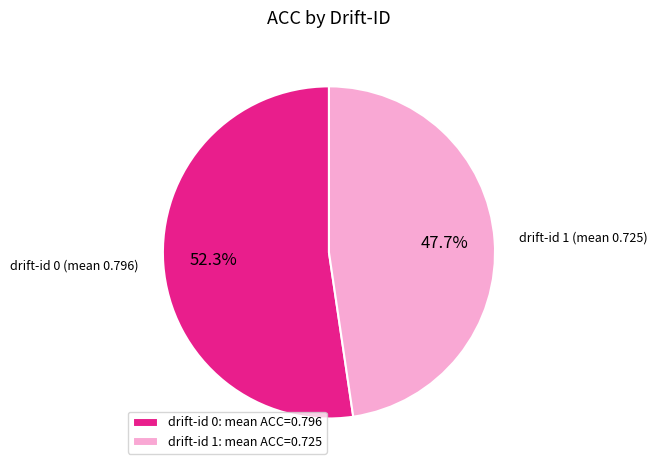

Which category accounts for the majority?

drift-id 0: mean ACC=0.796